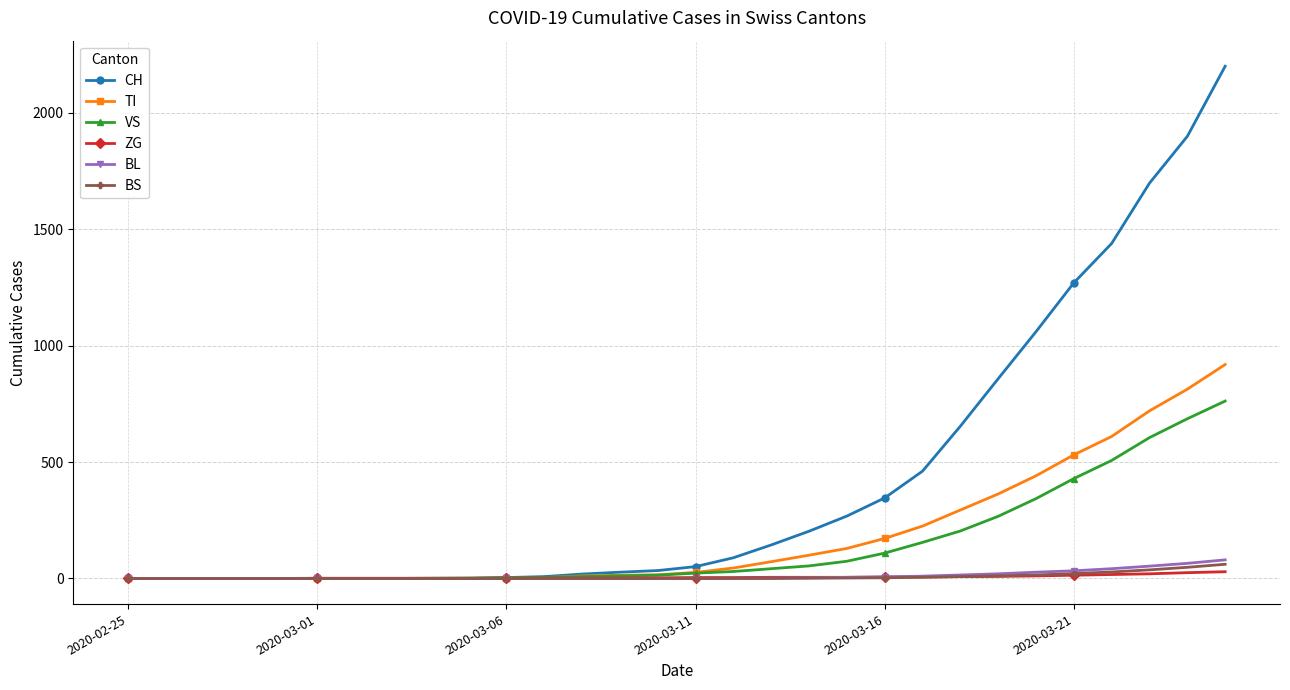

Which series has the largest range (max minus min)?

CH